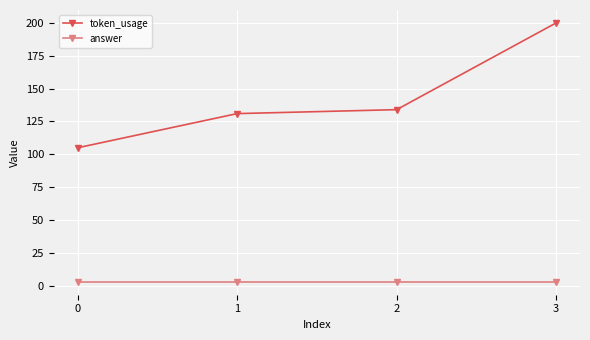

Is the value of token_usage at 3 greater than the value of answer at 1?

Yes